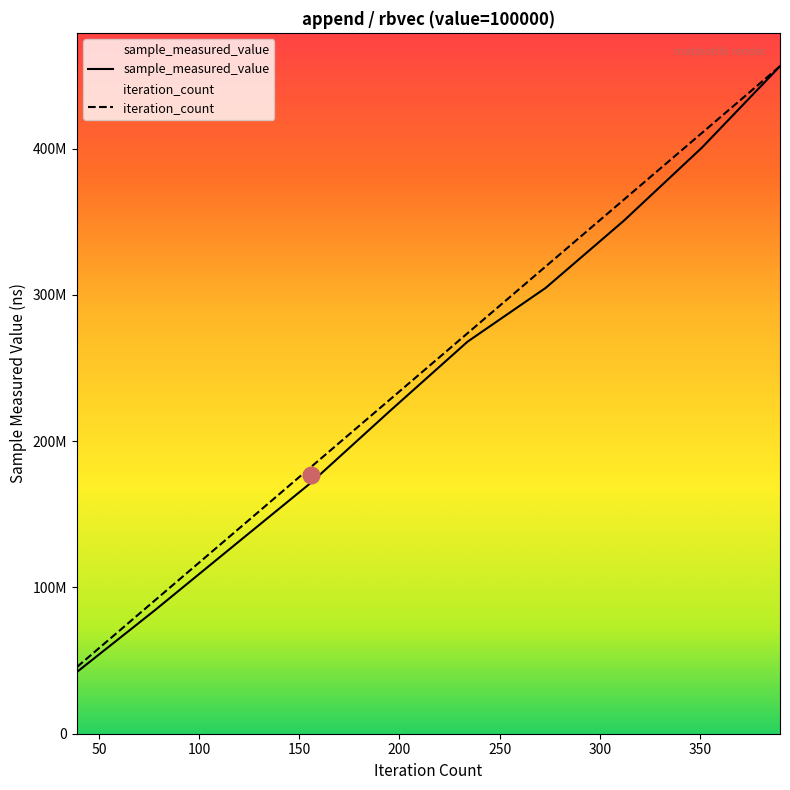

At which label does iteration_count reach its minimum?

39